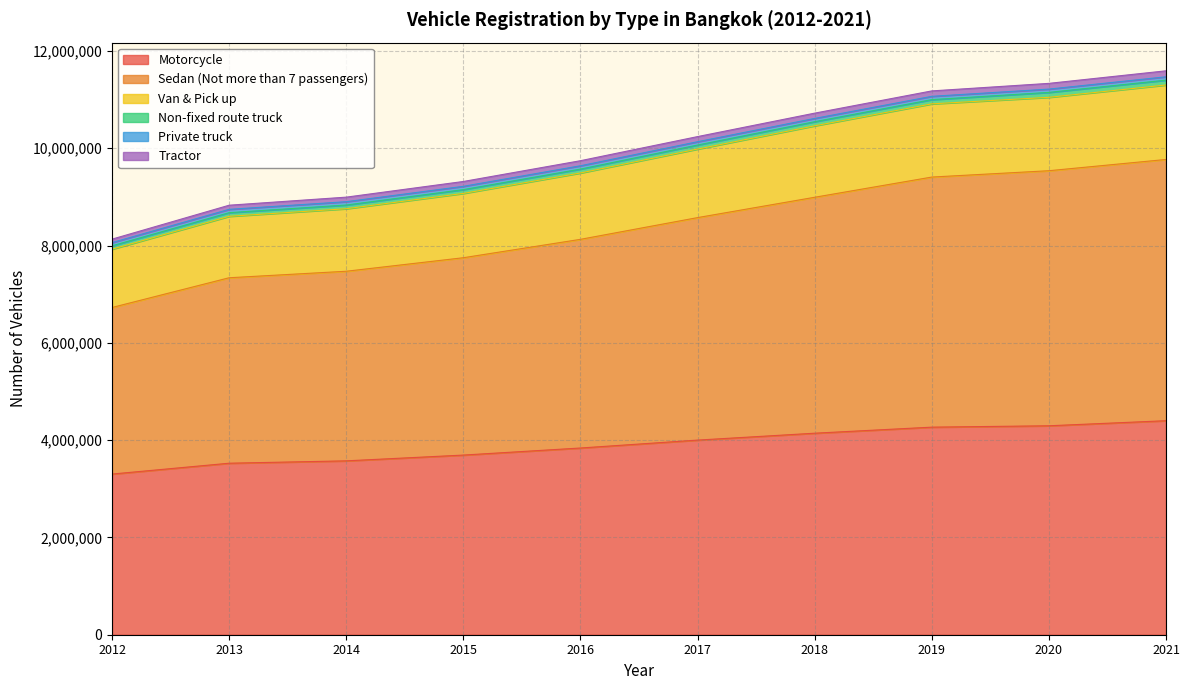

What is the minimum value for Motorcycle?

3302690